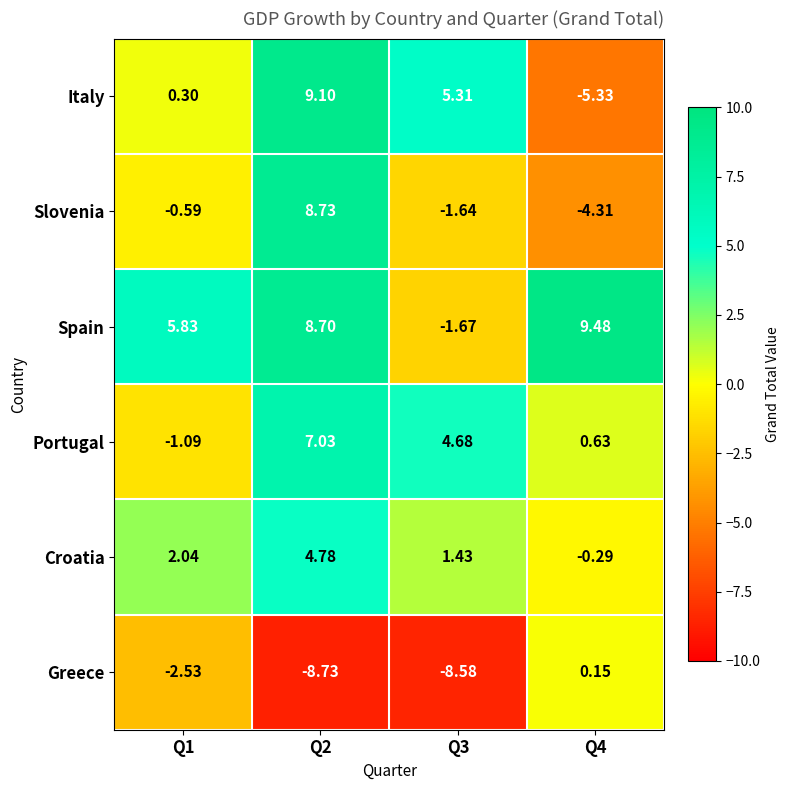

Which series has the largest total across all categories?

Spain